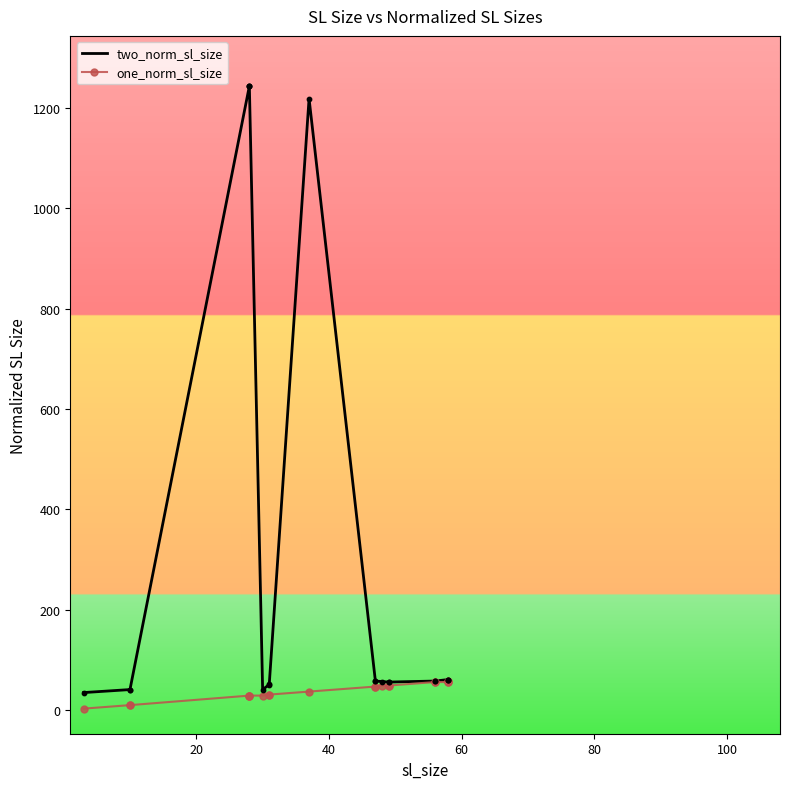

Which series reaches the maximum Y coordinate?

two_norm_sl_size